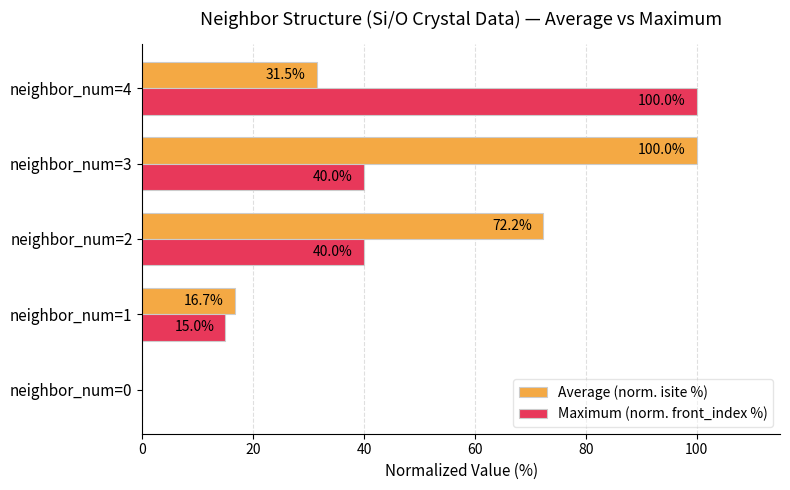

The value of Maximum (norm. front_index %) at neighbor_num=4 is 142.7. True or false?

False